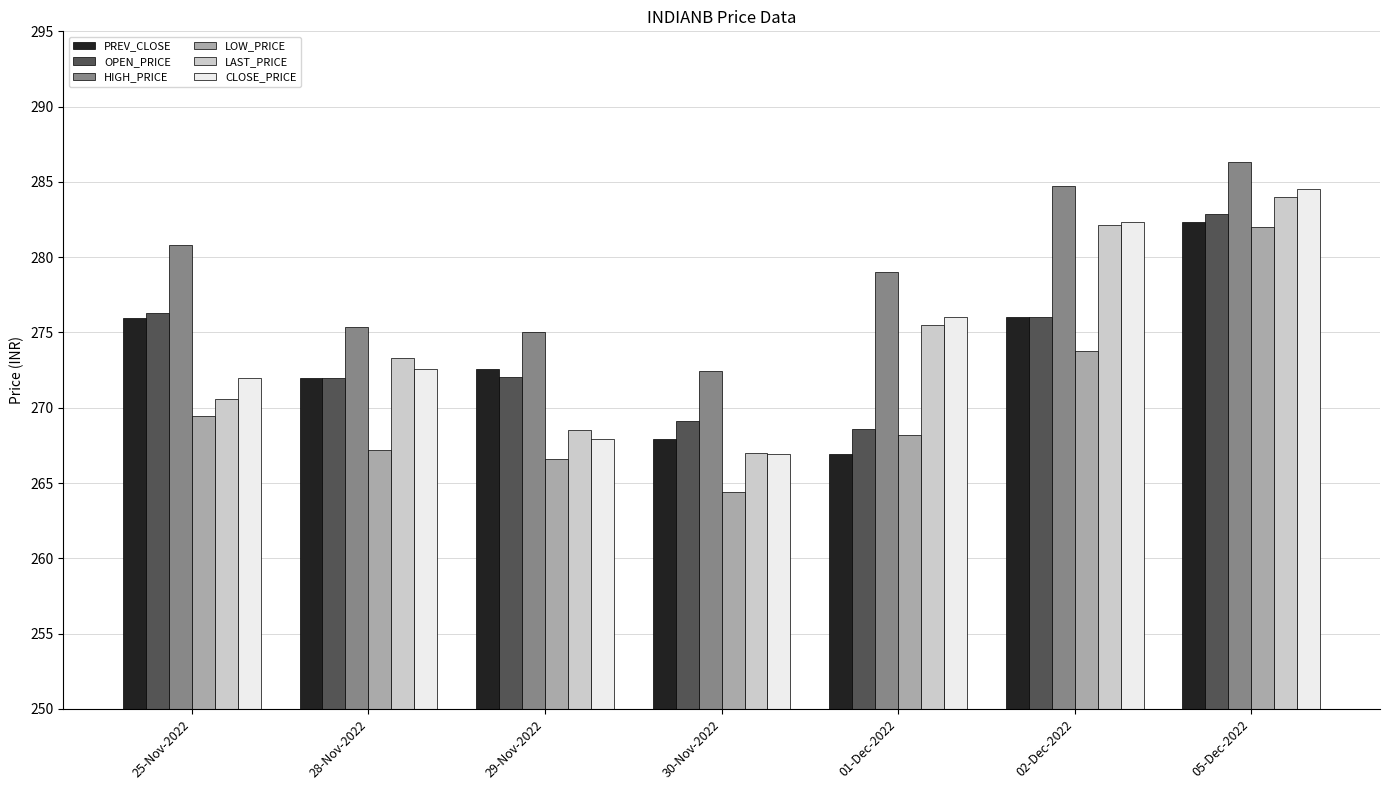

Is the value of HIGH_PRICE at 05-Dec-2022 greater than the value of CLOSE_PRICE at 30-Nov-2022?

Yes